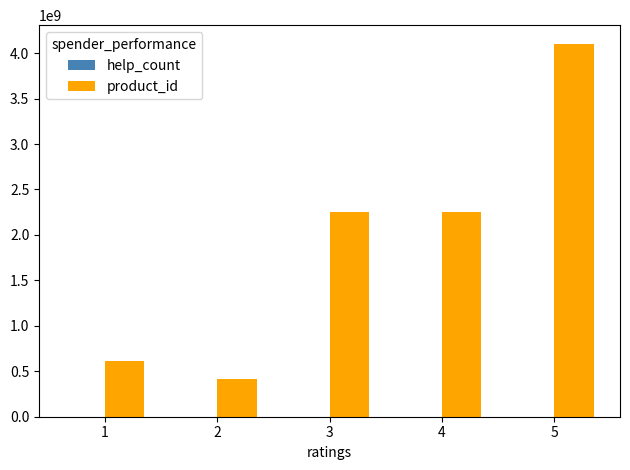

The value of product_id at 4 is 1498796149. True or false?

False